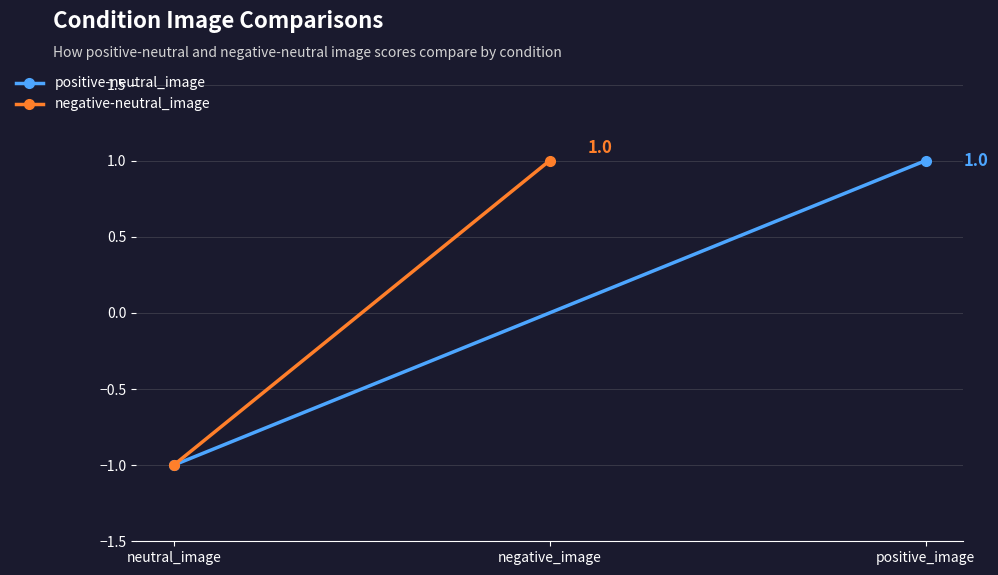

Is it true that negative-neutral_image equals -1 at neutral_image?

True